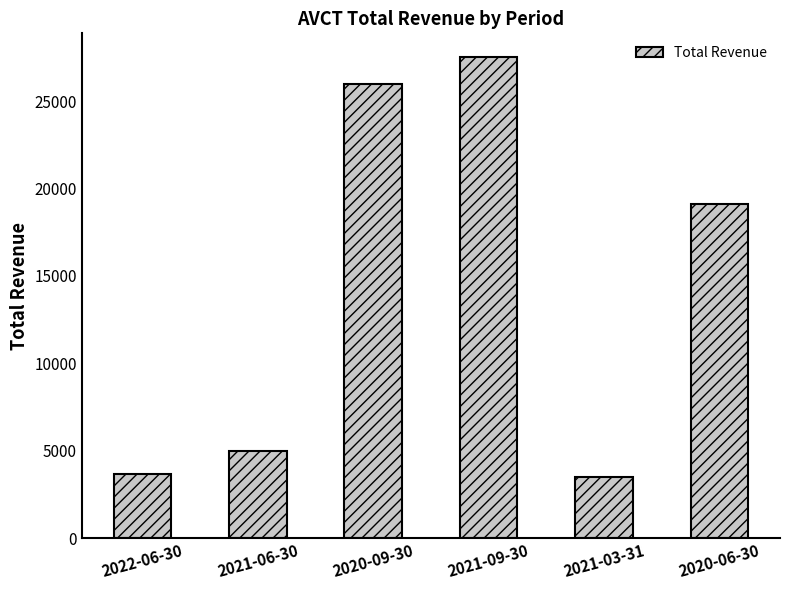

Reading right to left, what are all the values shown in this chart?

19100	3500	27500	26000	5000	3700